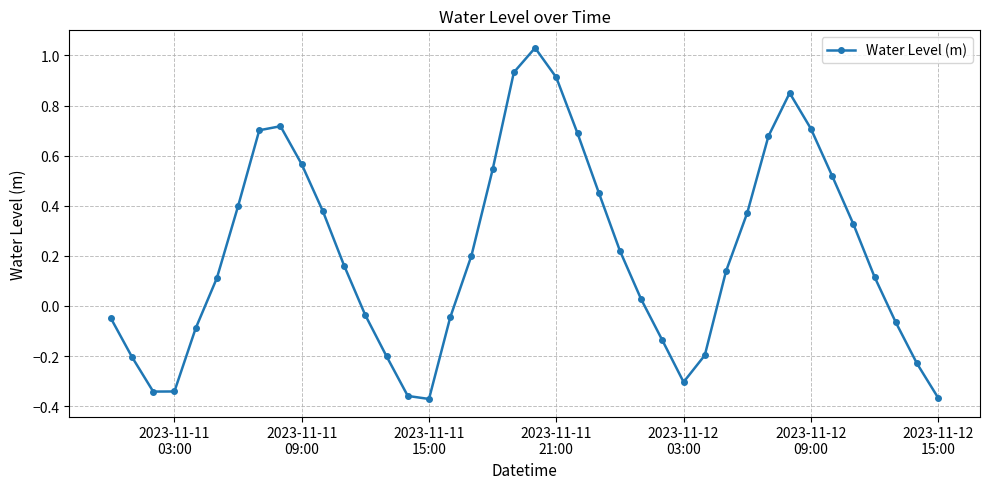

What is the difference between the second highest and minimum values?

1.3